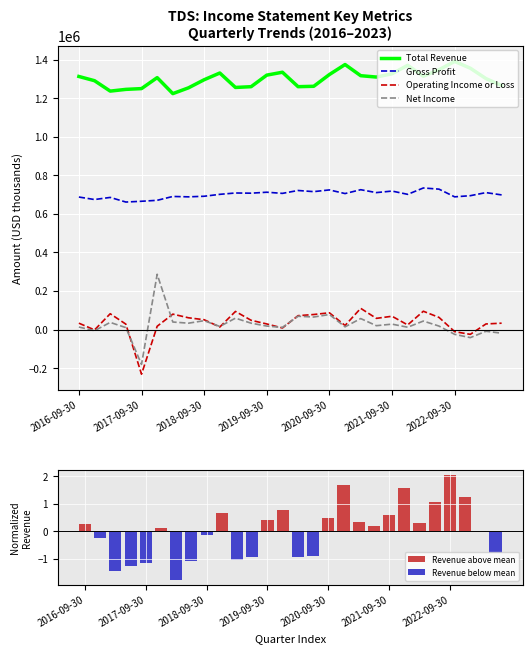

How many data points in Net Income are less than 20000?

14